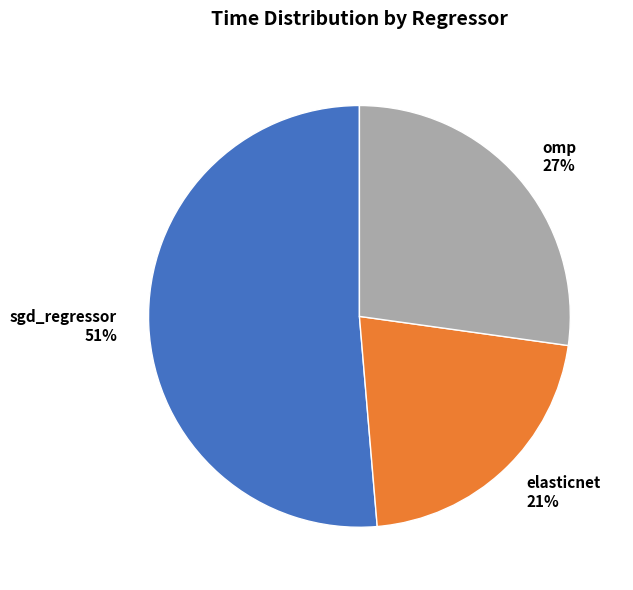

Which slice is the largest?

sgd_regressor